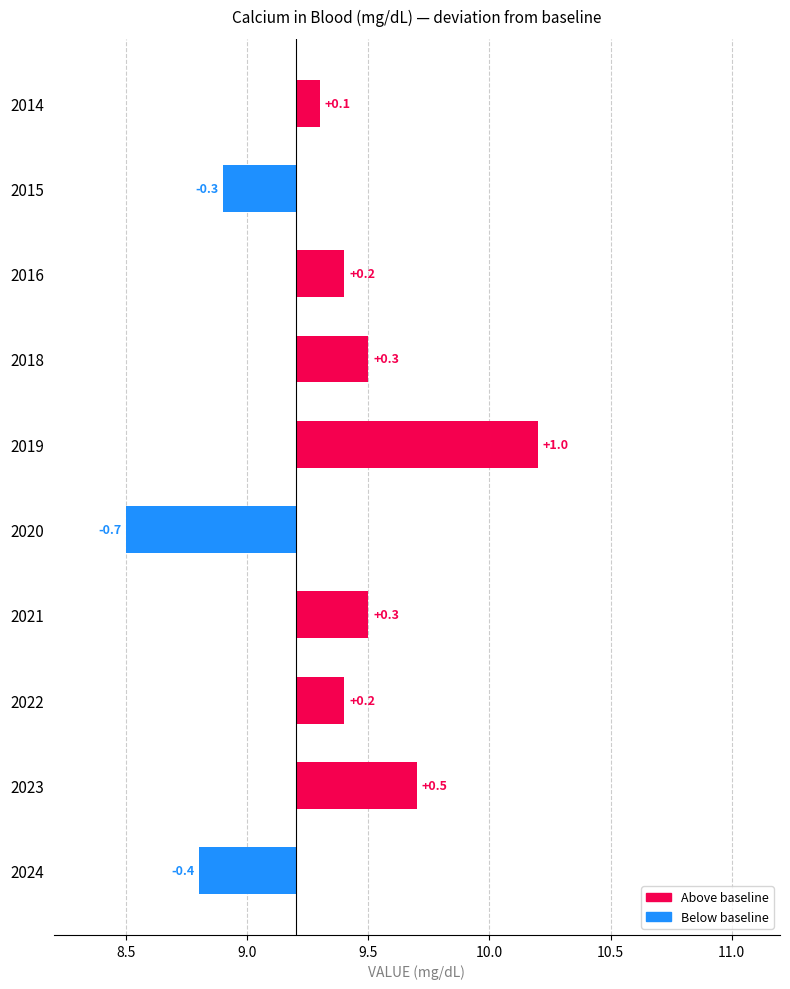

Are the bars horizontal?

Yes